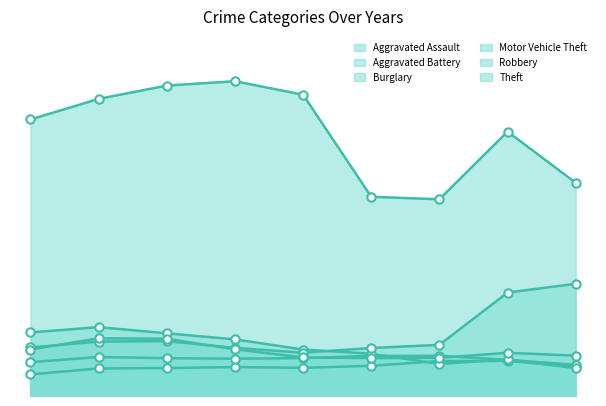

Where does the Motor Vehicle Theft series first go above 10603?

2016